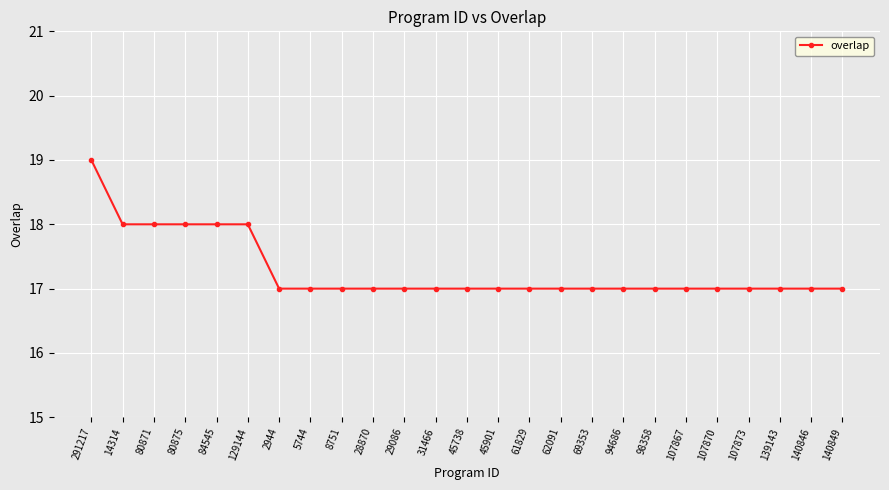

Reading left to right, extract all data points from this chart.

291217=19	14314=18	80871=18	80875=18	84545=18	129144=18	2944=17	5744=17	8751=17	28870=17	29086=17	31466=17	45738=17	45901=17	61829=17	62091=17	69353=17	94686=17	98358=17	107867=17	107870=17	107873=17	139143=17	140846=17	140849=17